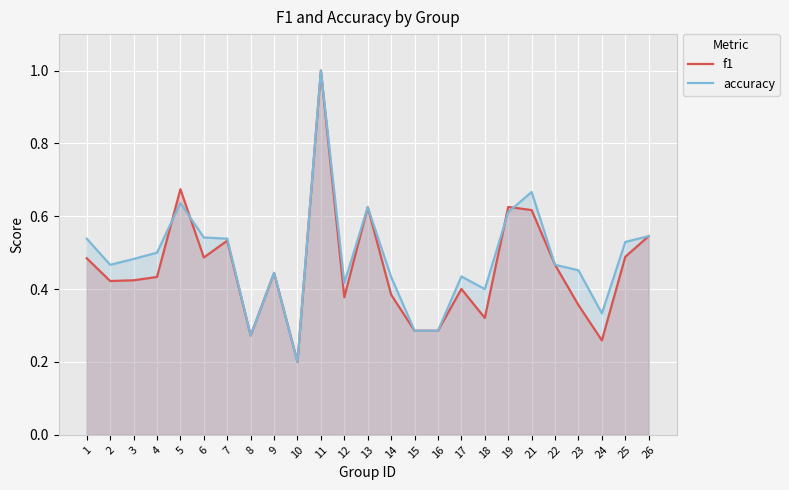

List the series in order of their overall mean, highest first.

accuracy, f1